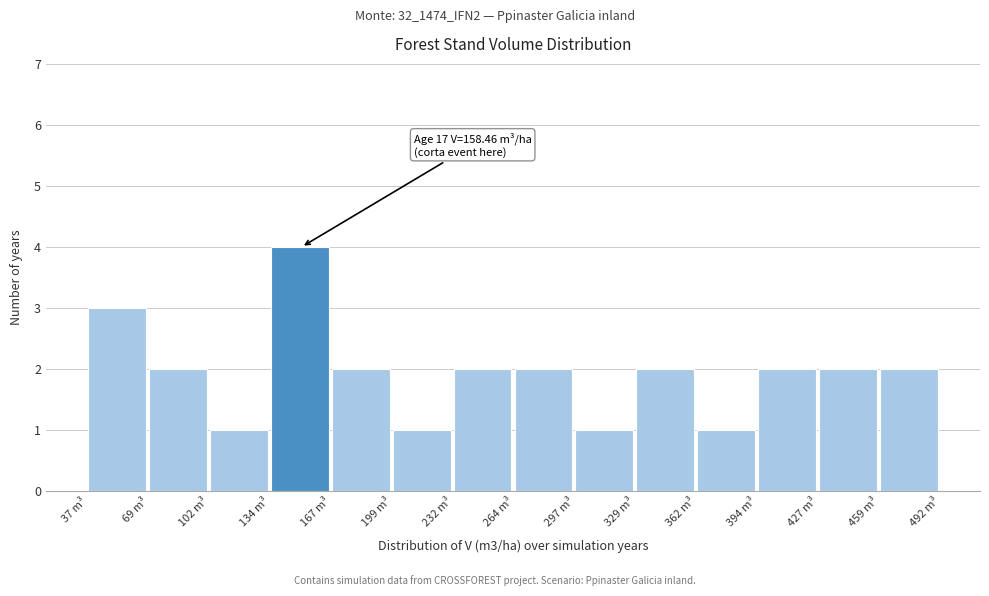

Over which range of the x-axis is the bar tallest?

135 to 165